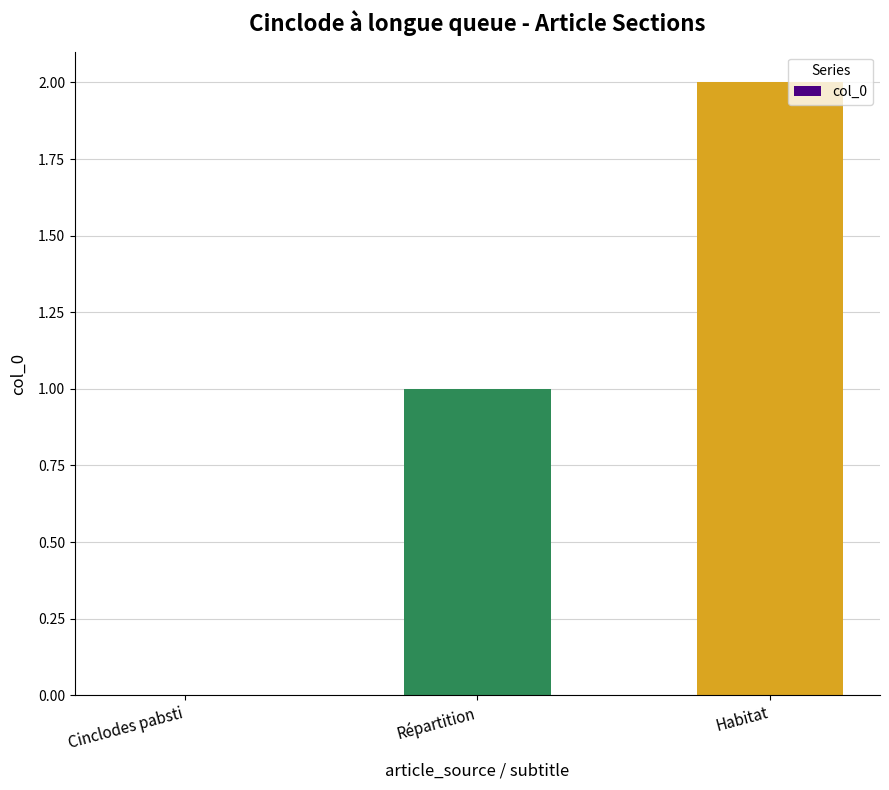

How many positive values are there?

2